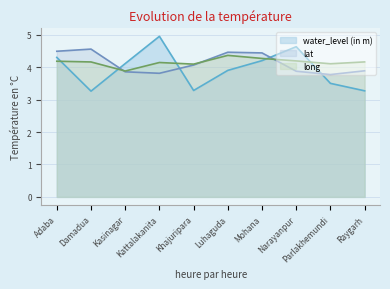

At which label does lat first exceed 4?

Adaba